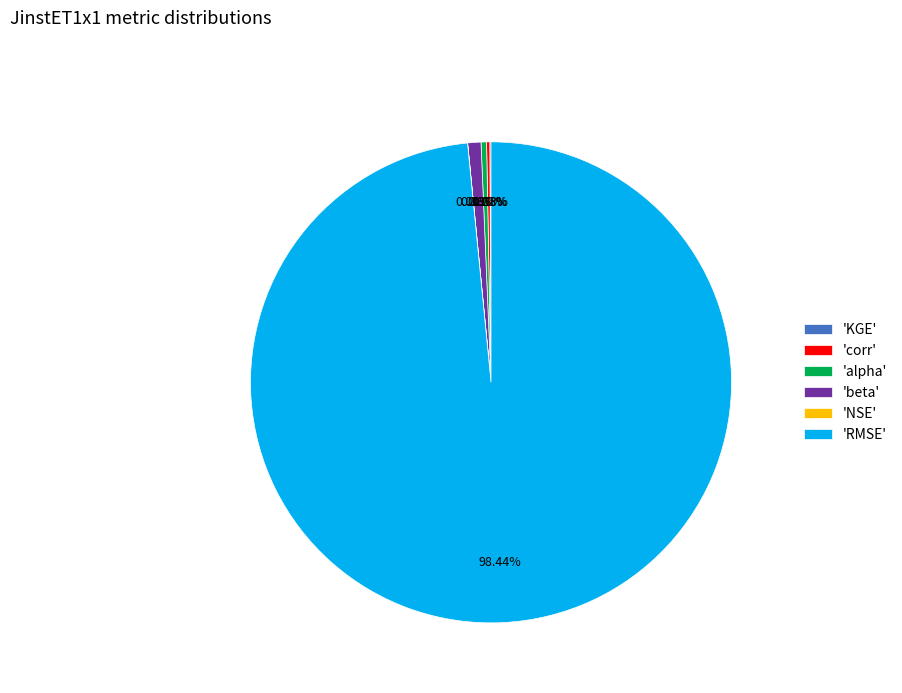

What is the majority slice?

'RMSE'